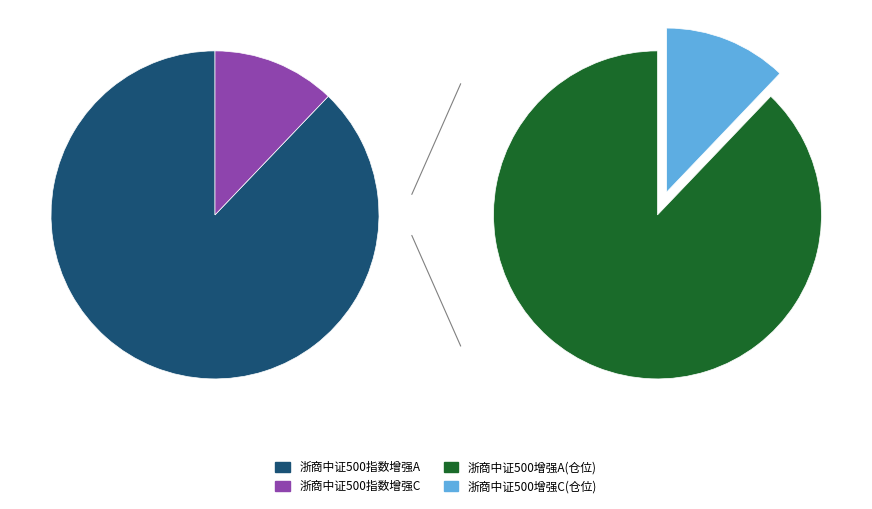

To the nearest percent, what percentage of the pie is 浙商中证500指数增强C?

12%